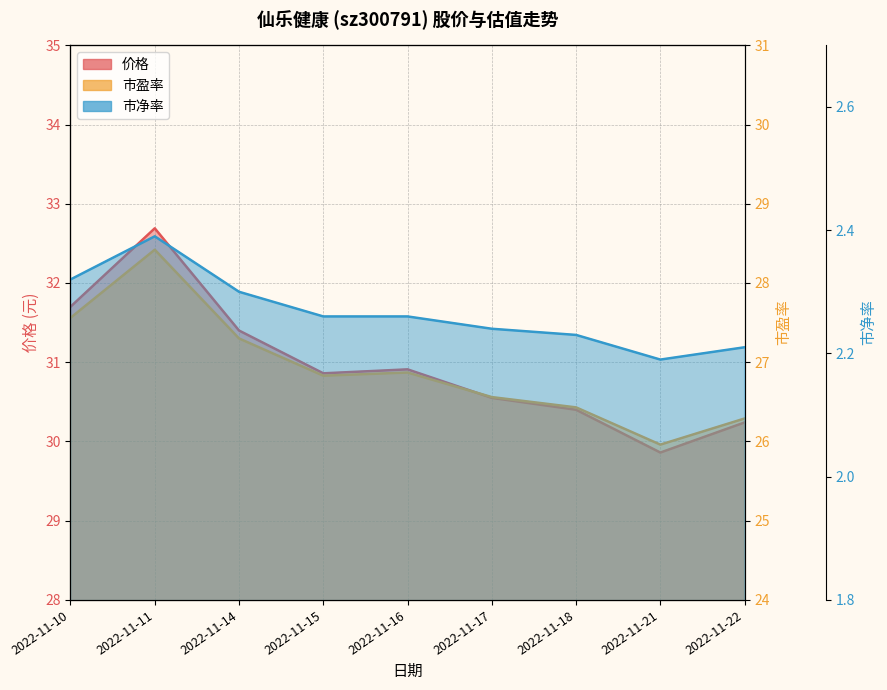

What is the average value of the 价格 series?

31.0